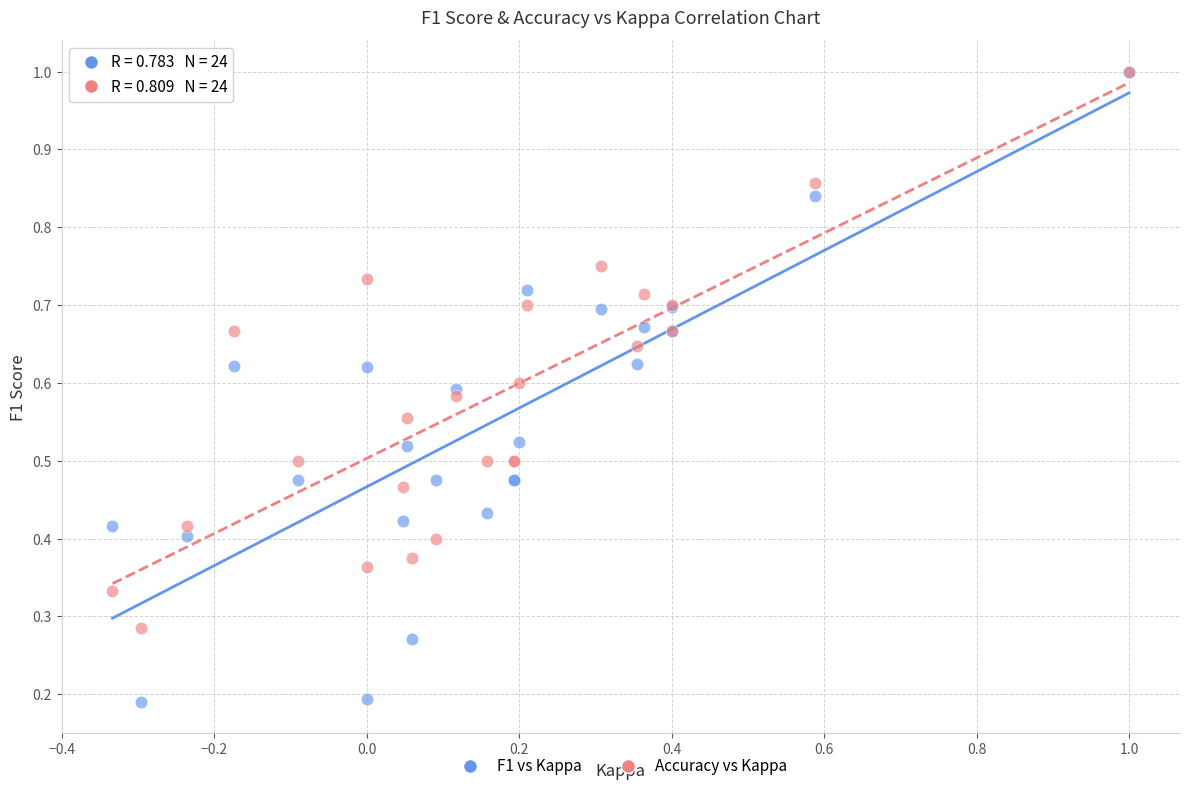

What are all the series names shown in the legend?

F1 vs Kappa, Accuracy vs Kappa